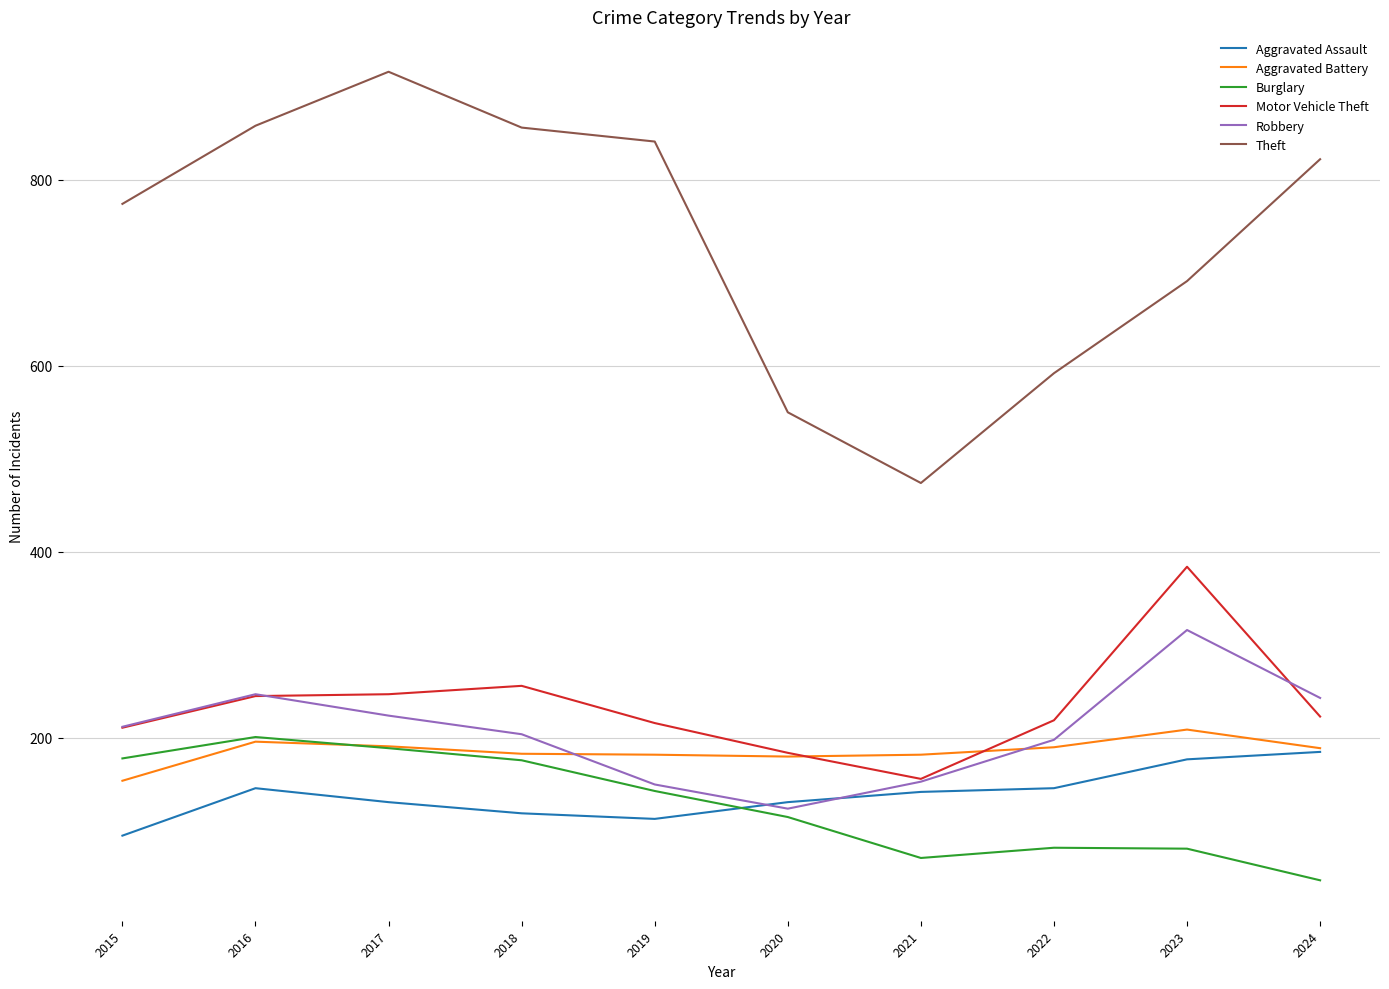

At which label does Burglary reach its peak?

2016